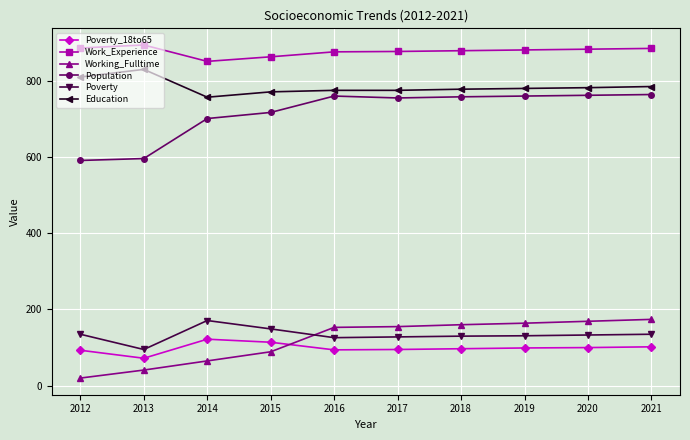

How many values in the Poverty_18to65 series are below 99?

5